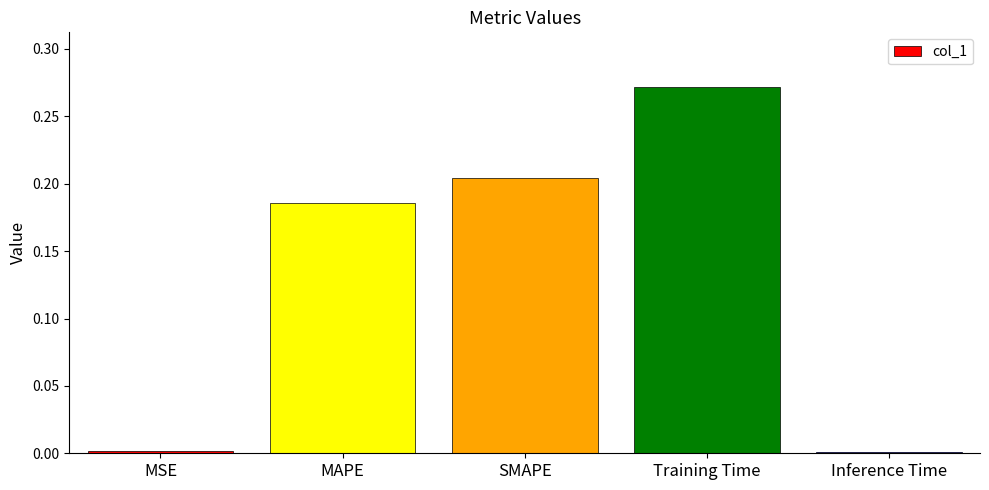

What is the change in value from Training Time to Inference Time?

-0.3